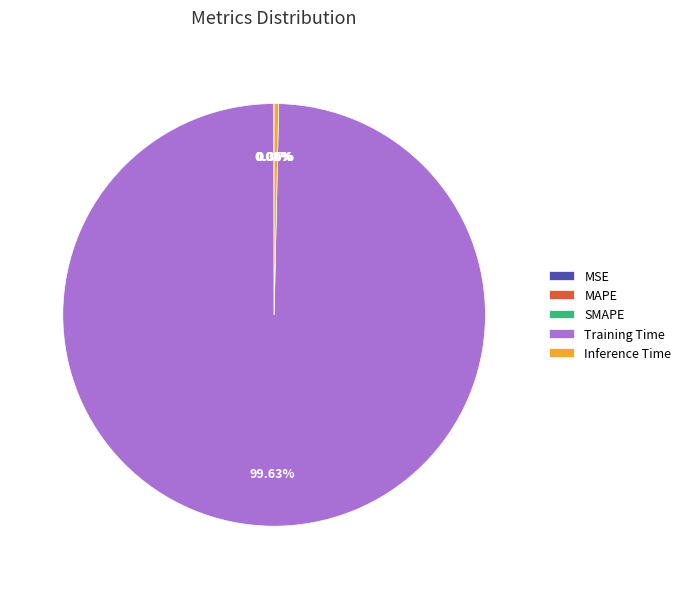

Is it true that Training Time is 92% of the pie?

False